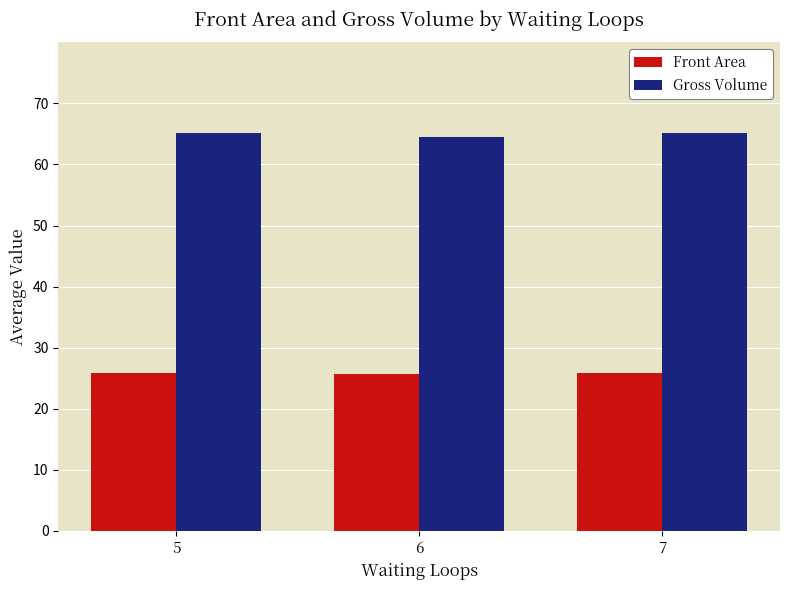

What is the minimum value for Front Area?

25.6